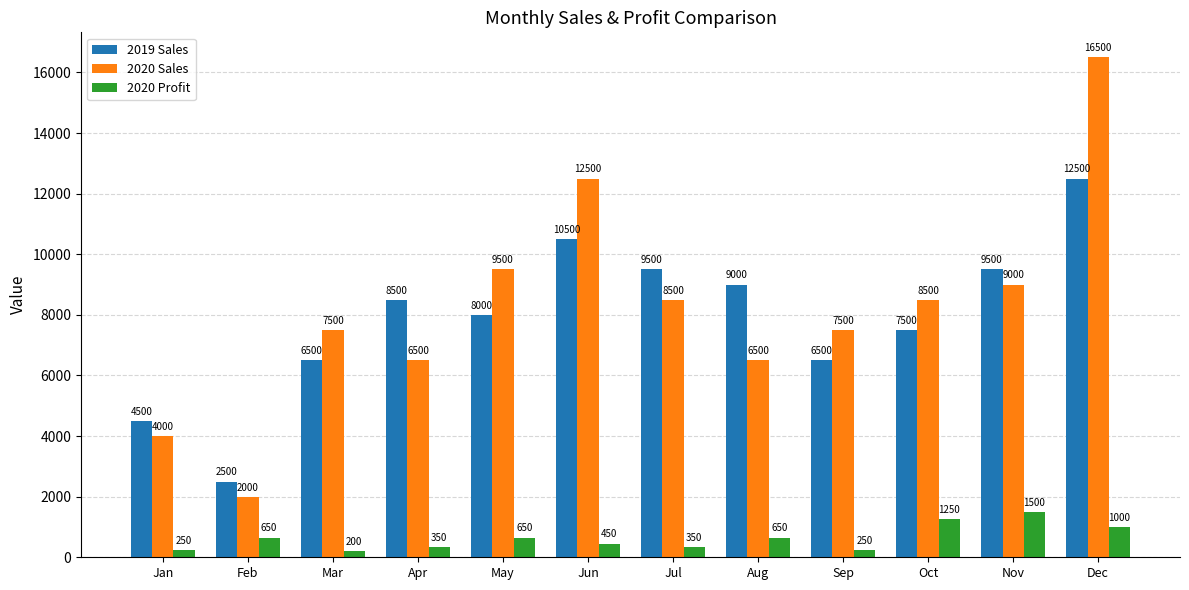

The value of 2020 Profit at Oct is 1250. True or false?

True